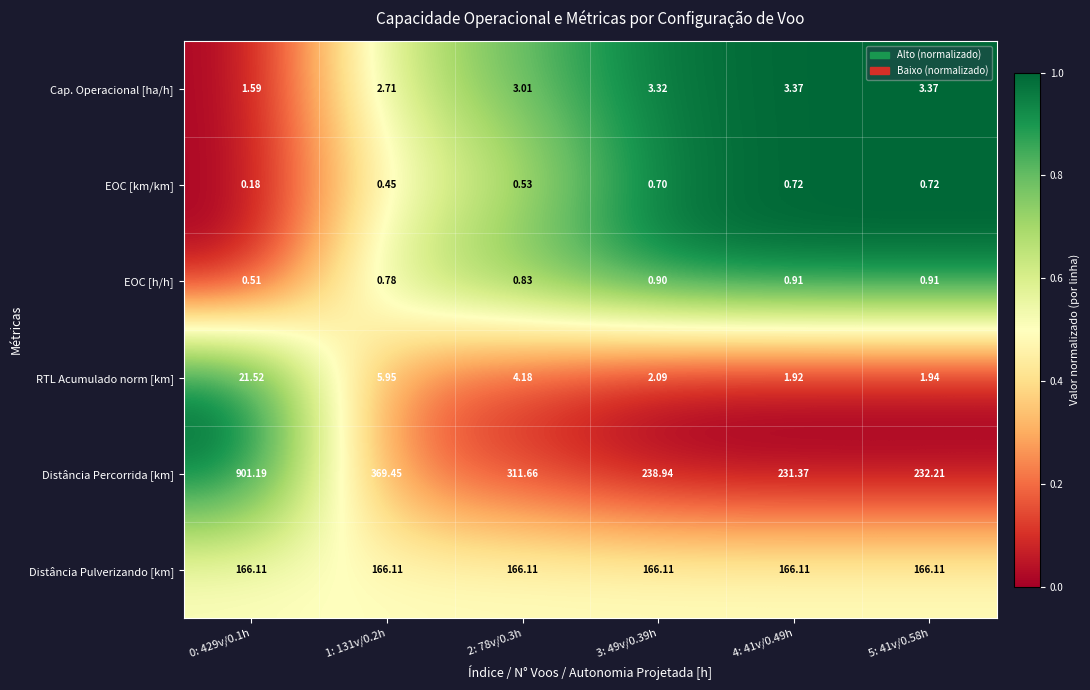

Which series has the widest spread of values?

Distância Percorrida [km]